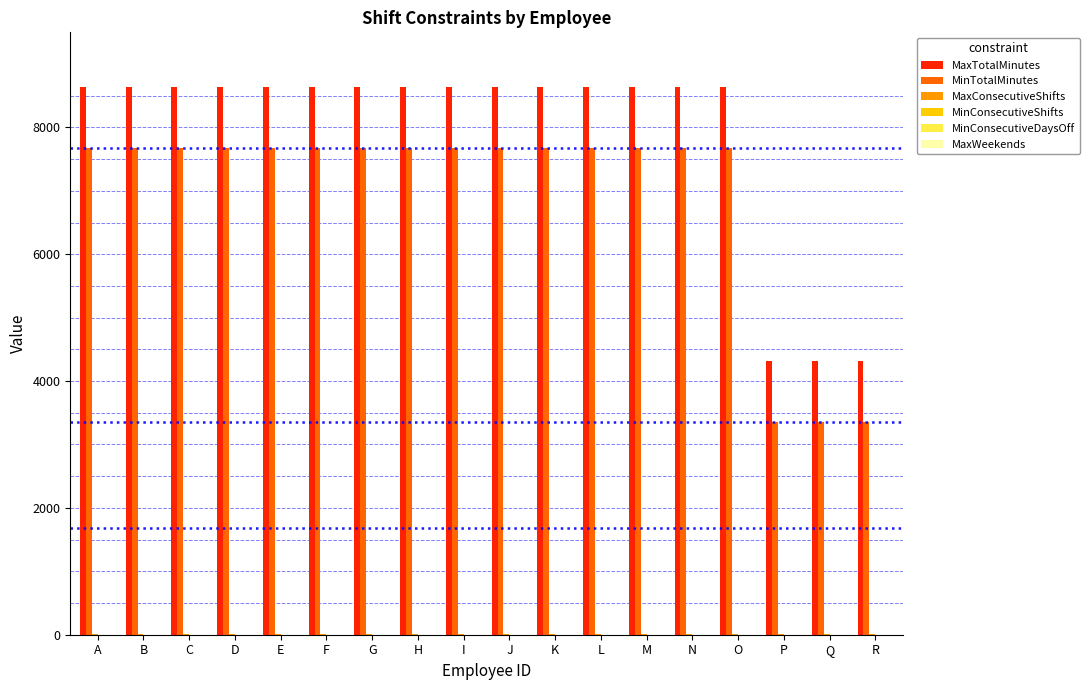

Which series has the largest total across all categories?

MaxTotalMinutes